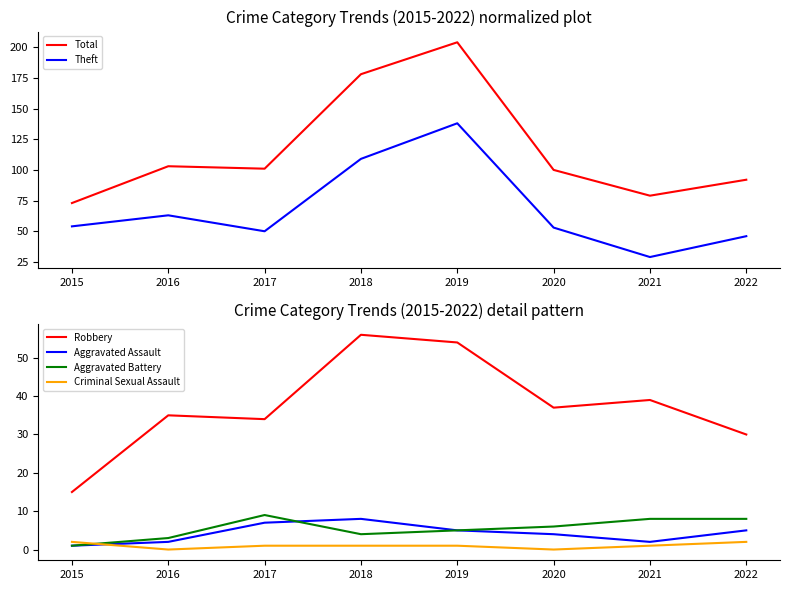

True or false: Aggravated Battery has a value of 8 at 2021.

True